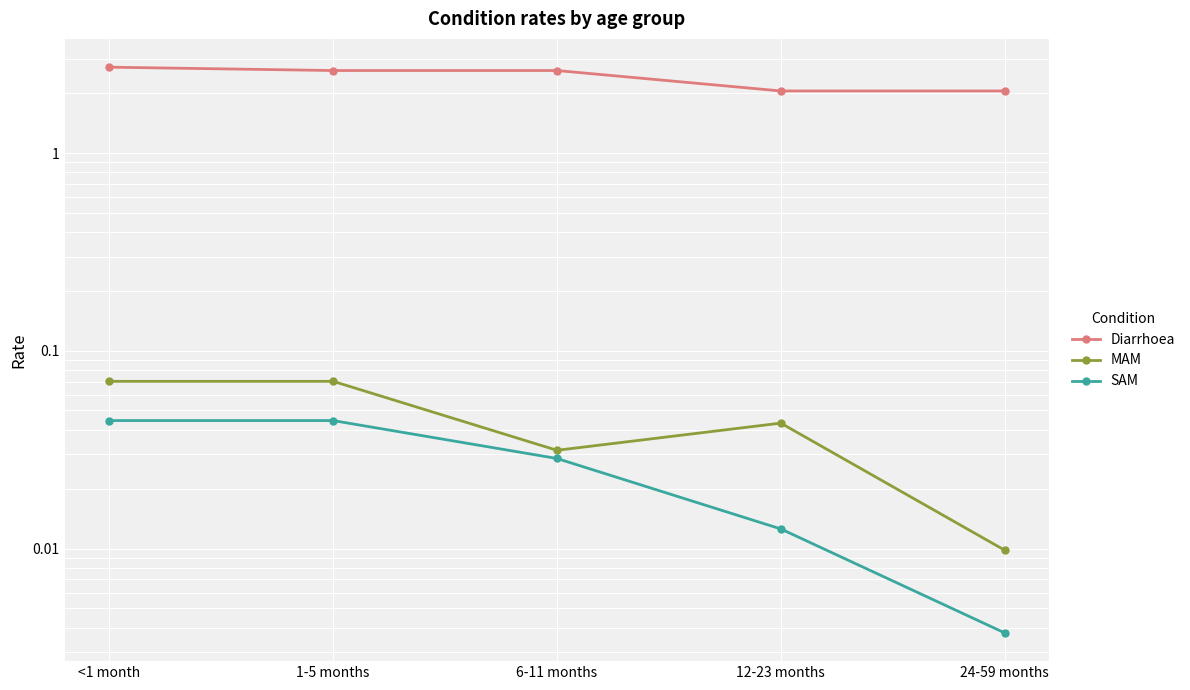

Which series has the widest spread of values?

Diarrhoea